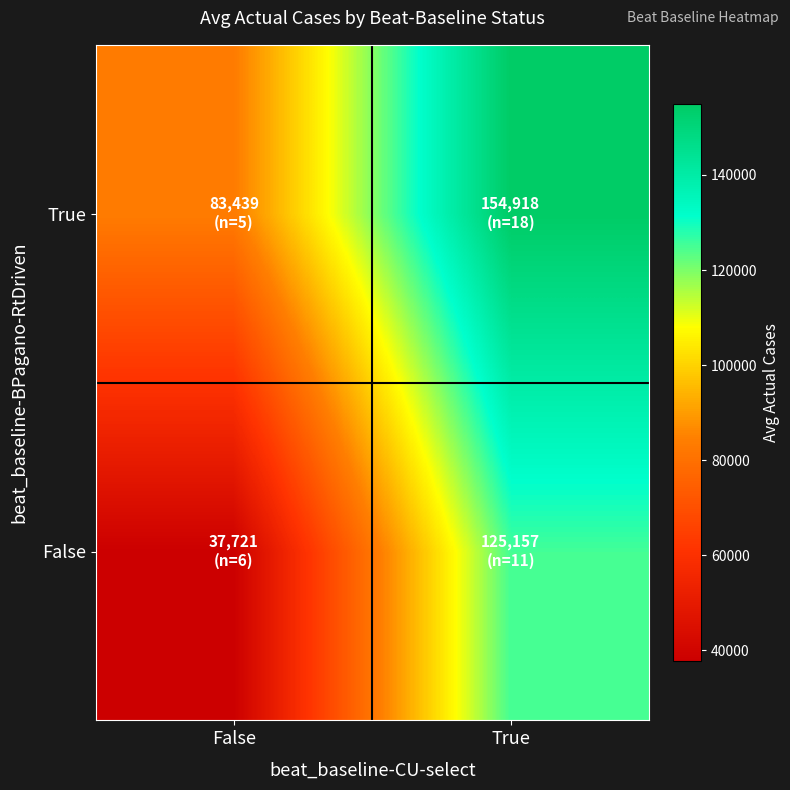

Reading left to right, transcribe all the data shown in this chart.

False: False=37720.7	True=125157.0
True: False=83439.2	True=154917.7